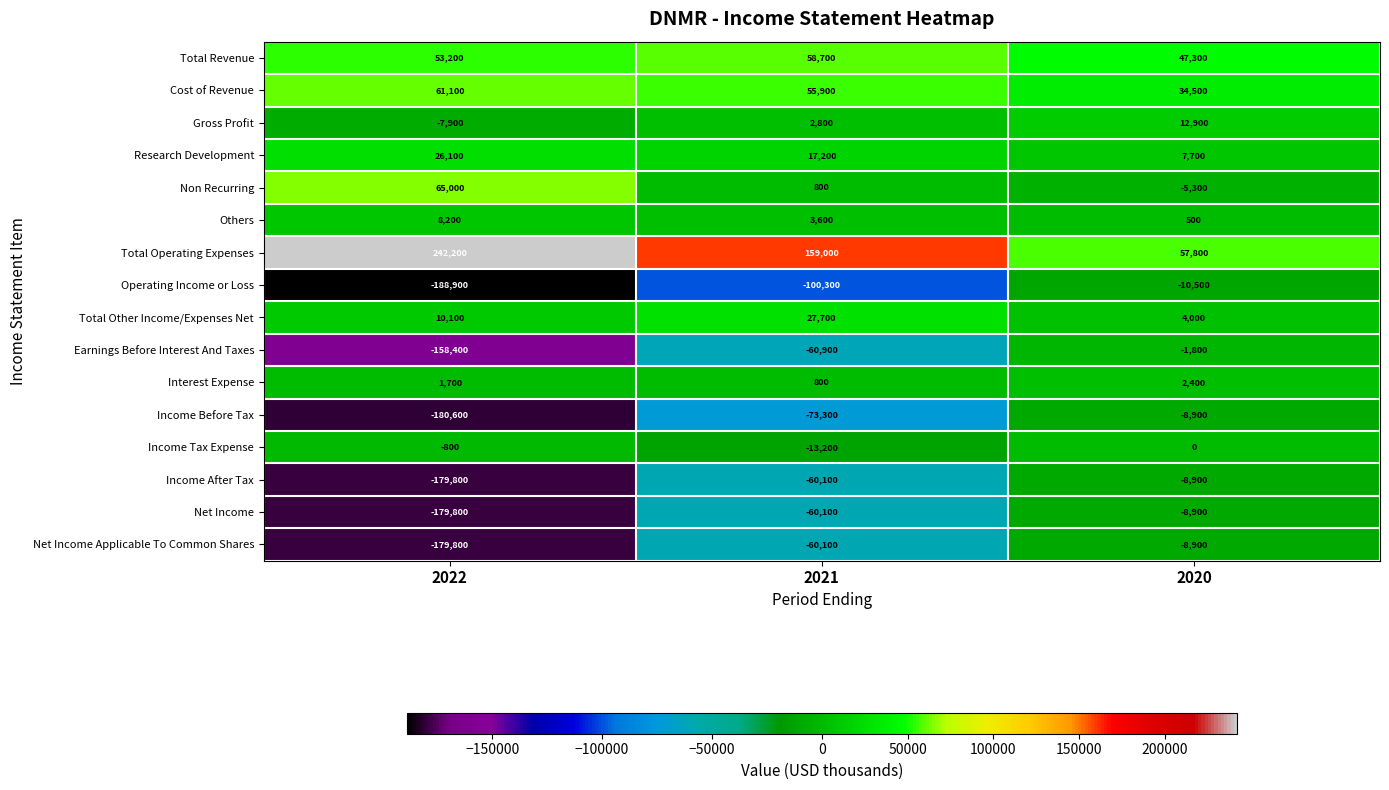

The Research Development series shows 26100 at 2022. True or false?

True